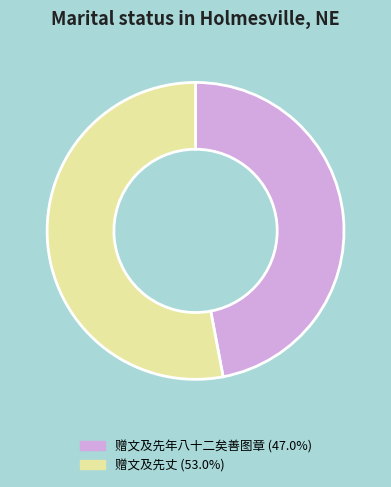

Approximately how many times larger is the value at 赠文及先丈 compared to 赠文及先年八十二矣善图章?

1.1